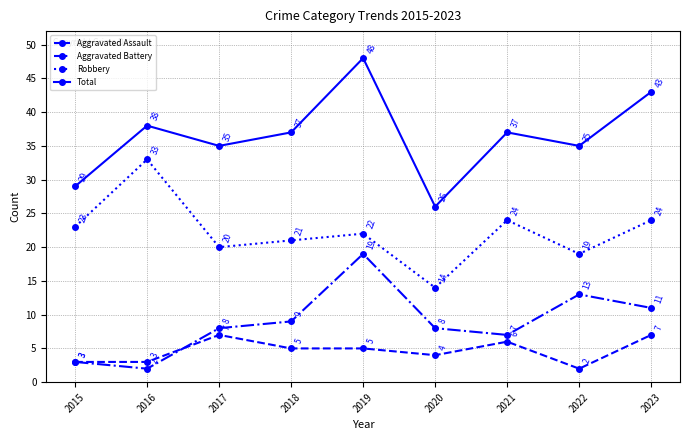

Read the Aggravated Assault value at 2018.

5